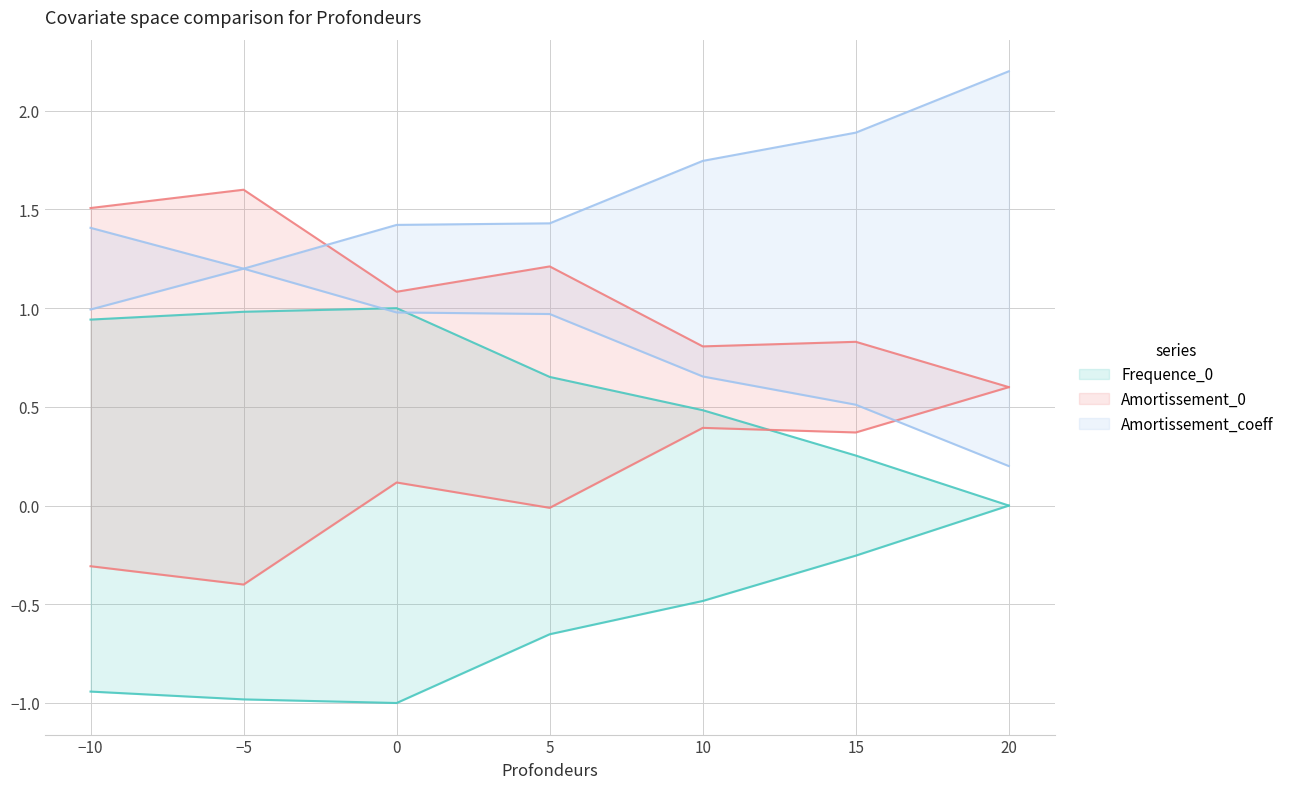

Where is the first local minimum for Amortissement_coeff?

-5